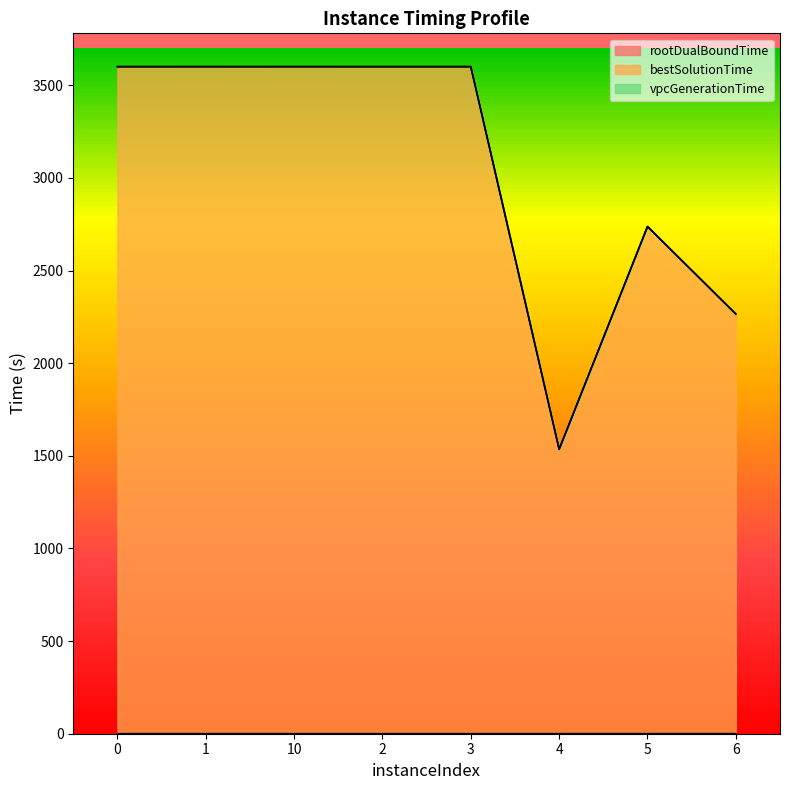

Reading left to right, extract all data points from this chart.

rootDualBoundTime: 0.2	0.2	0.2	0.1	0.1	0.2	0.2	0.2
bestSolutionTime: 3600.2	3600.2	3600.2	3600.1	3600.1	1535.2	2737.4	2265.1